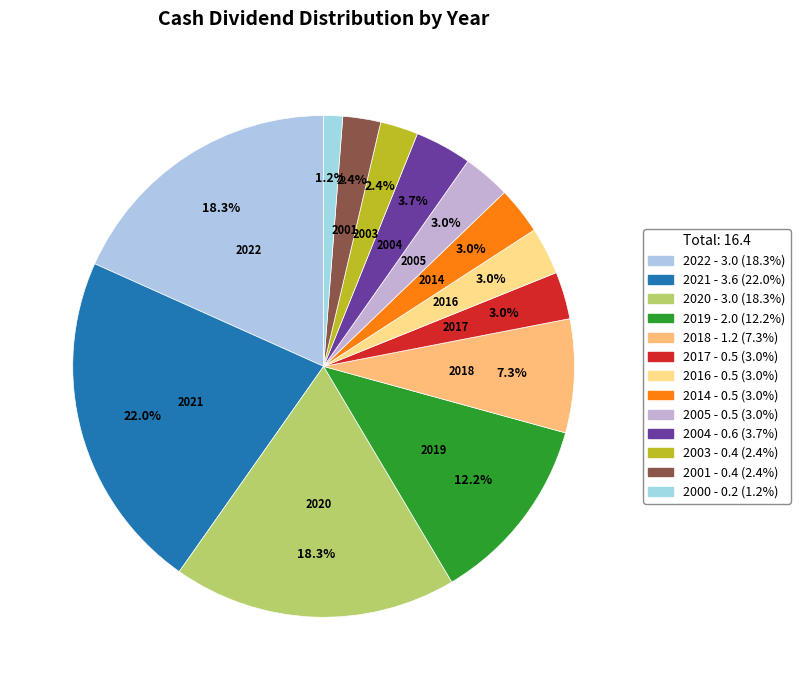

How many slices are in this pie chart?

13